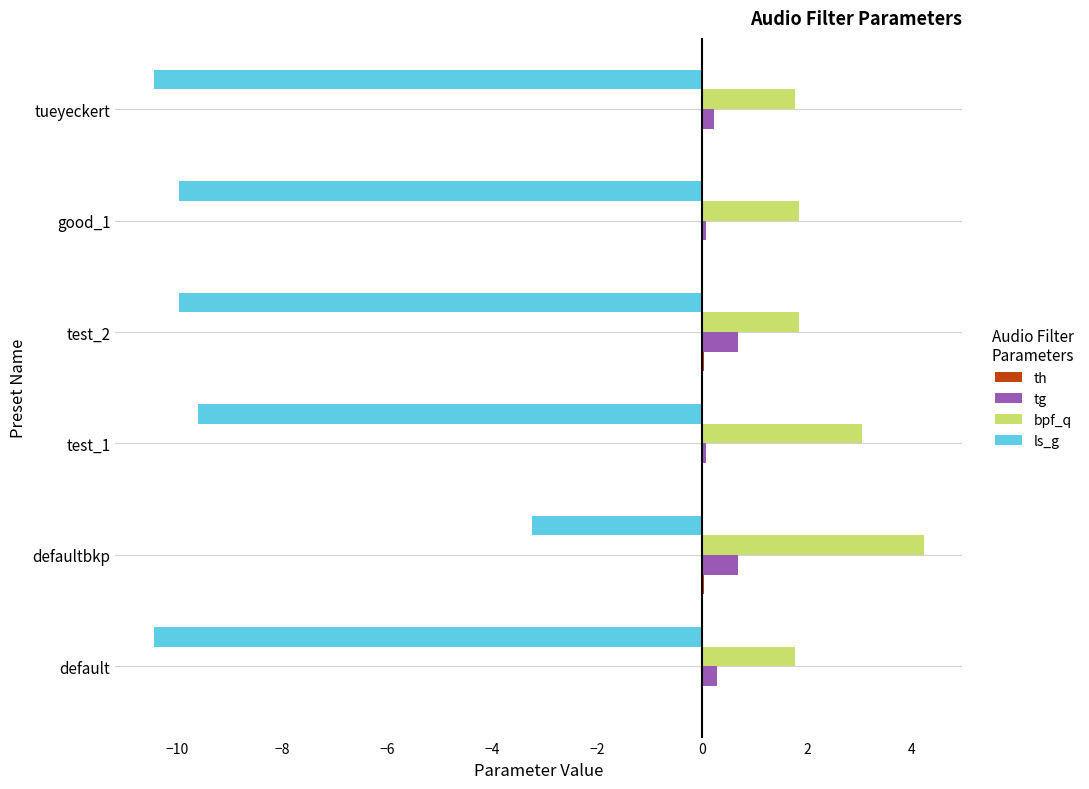

At which label is ls_g closest to -6?

defaultbkp